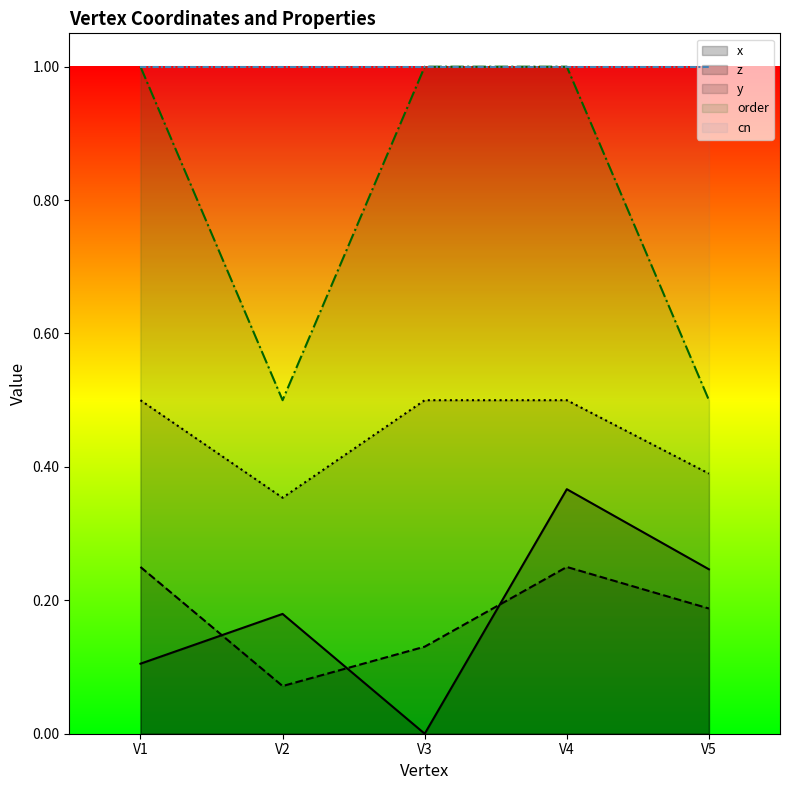

How many z (line) values are between 0 and 1?

5